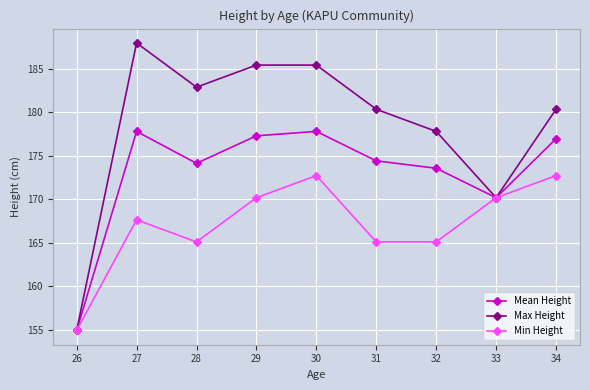

What are all the series names shown in the legend?

Mean Height, Max Height, Min Height